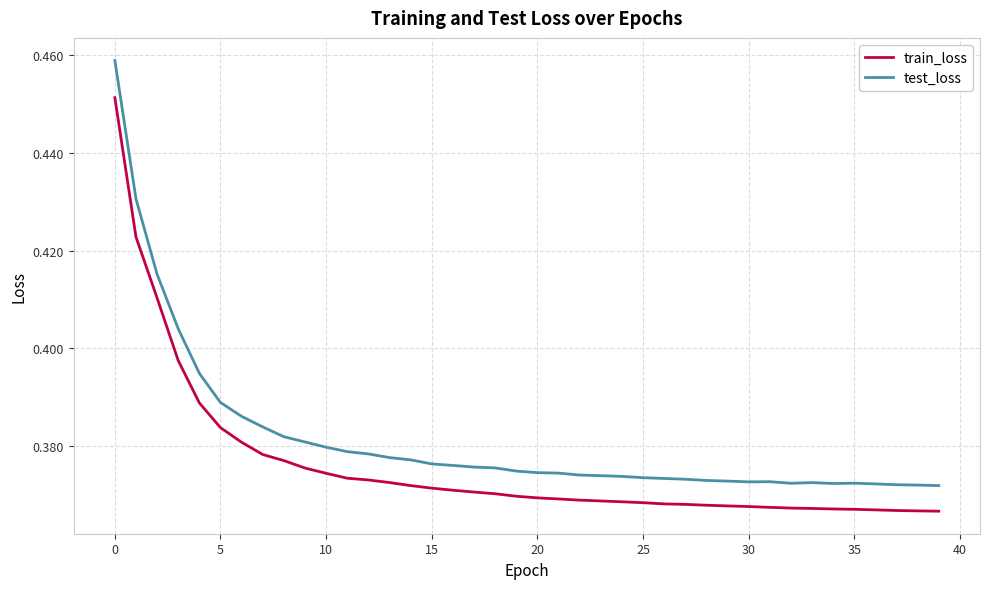

List the series in order of their overall mean, highest first.

test_loss, train_loss